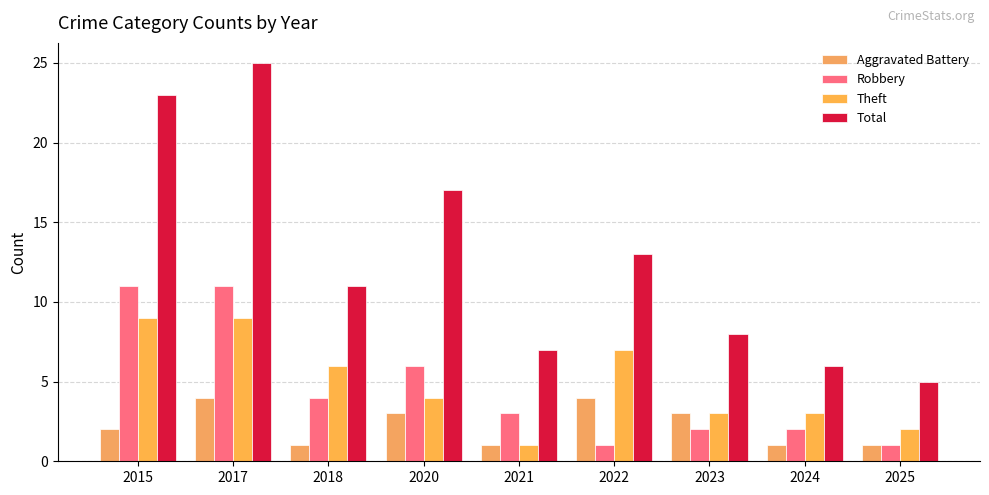

Between 2022 and 2015, which is larger?

2022